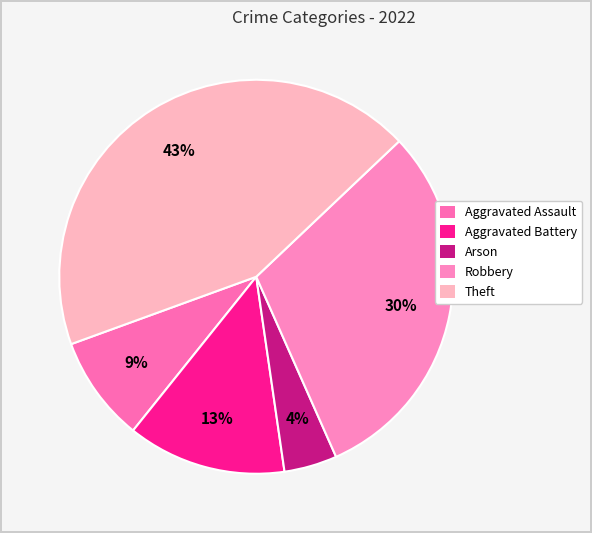

Count the number of slices in the pie.

5